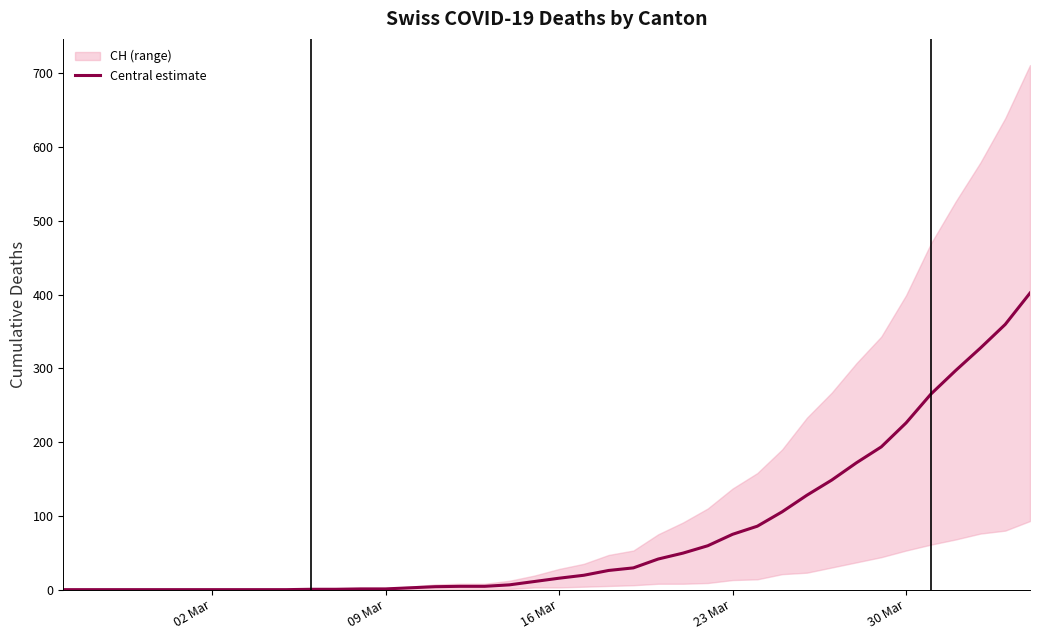

What is the maximum value for Central estimate?

402.0